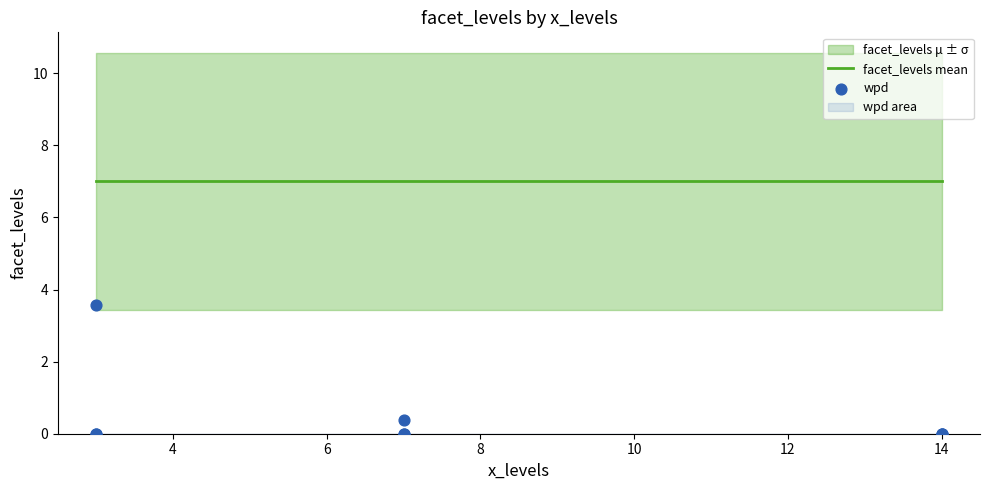

Which series contains the highest Y value?

facet_levels